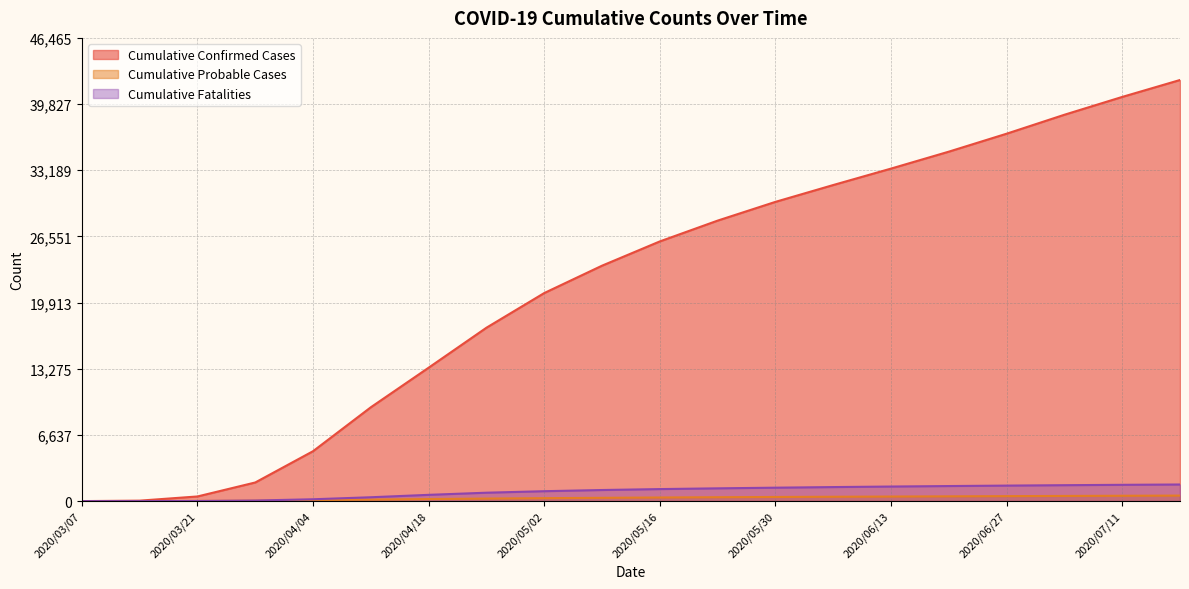

Does the chart display data point markers on the line(s)?

No